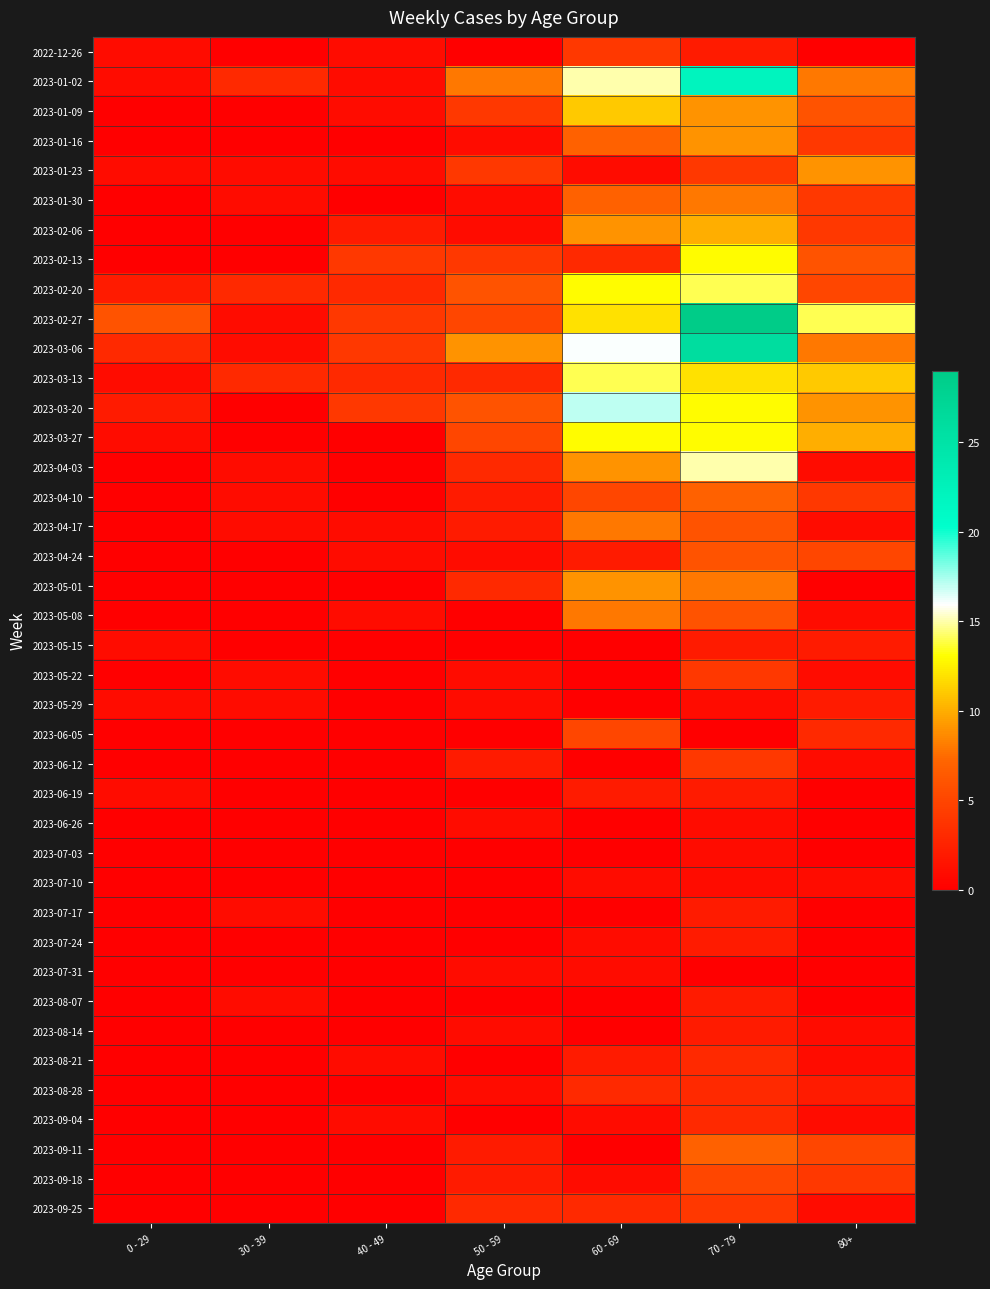

Which series has the largest total across all categories?

2023-02-27